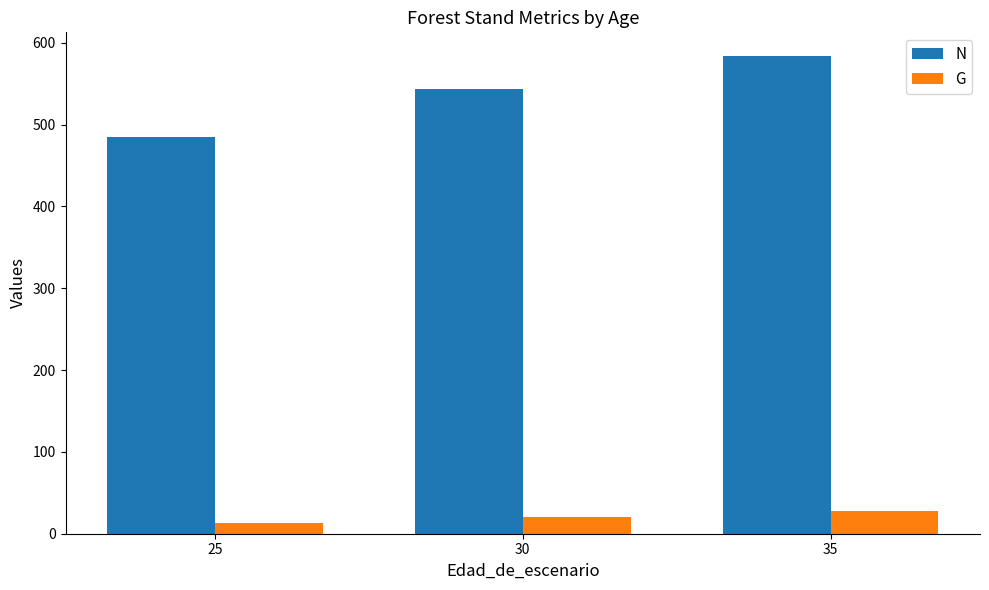

How many values in the N series are below 543?

1